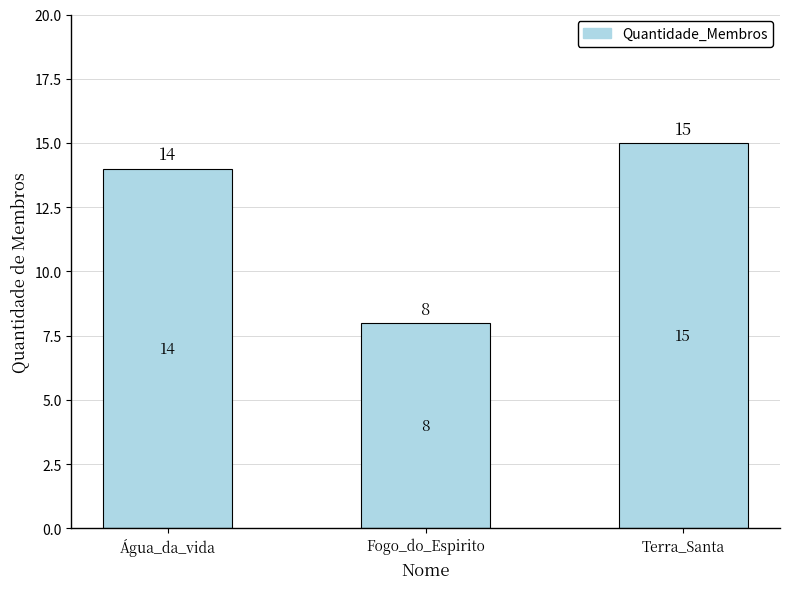

List the labels in order of value, largest first.

Terra_Santa, Água_da_vida, Fogo_do_Espirito